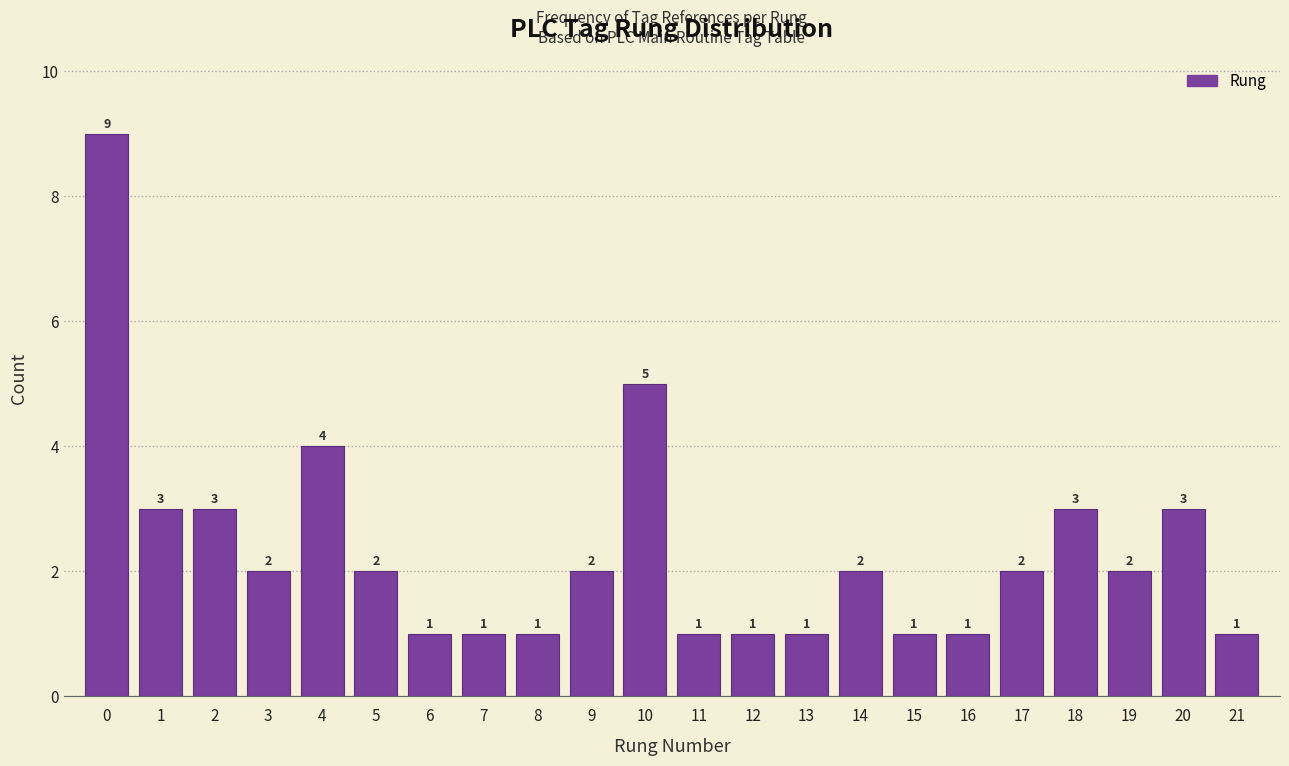

What is the height of the bar covering 9.5 to 10.5 on the x-axis?

5